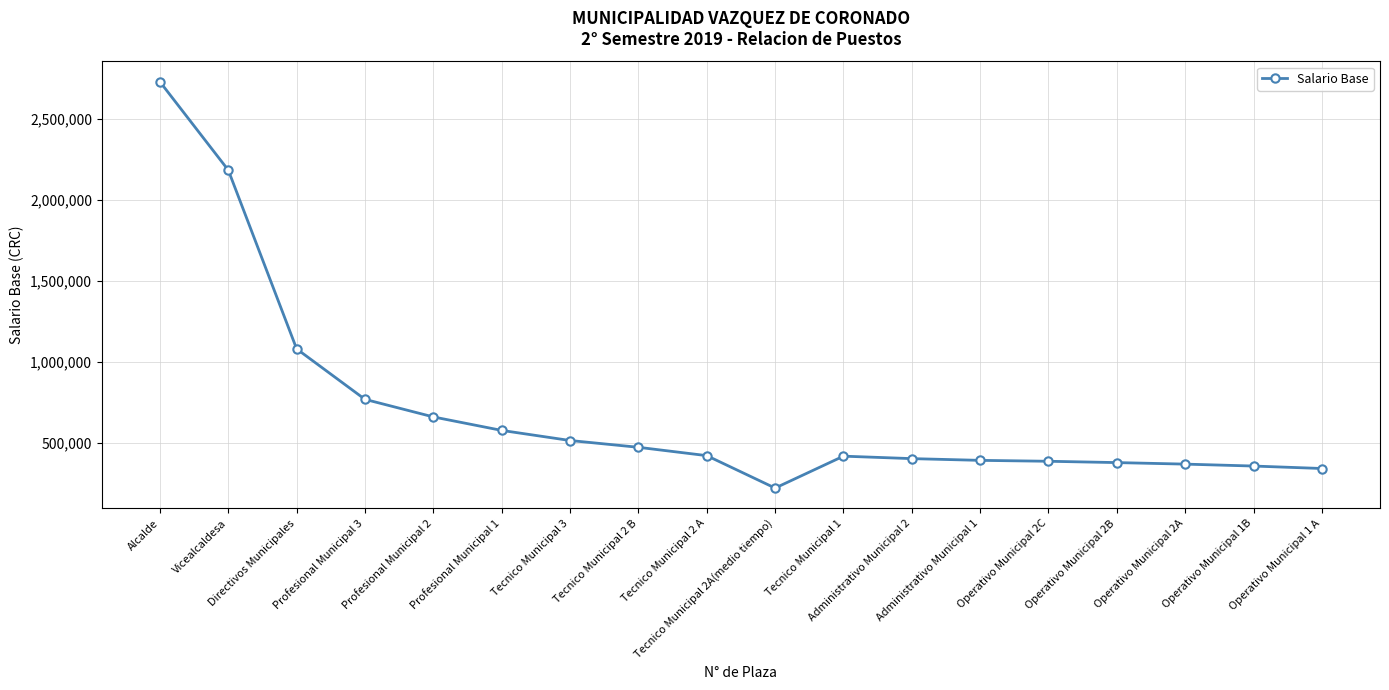

What is the greatest value displayed?

2731026.5